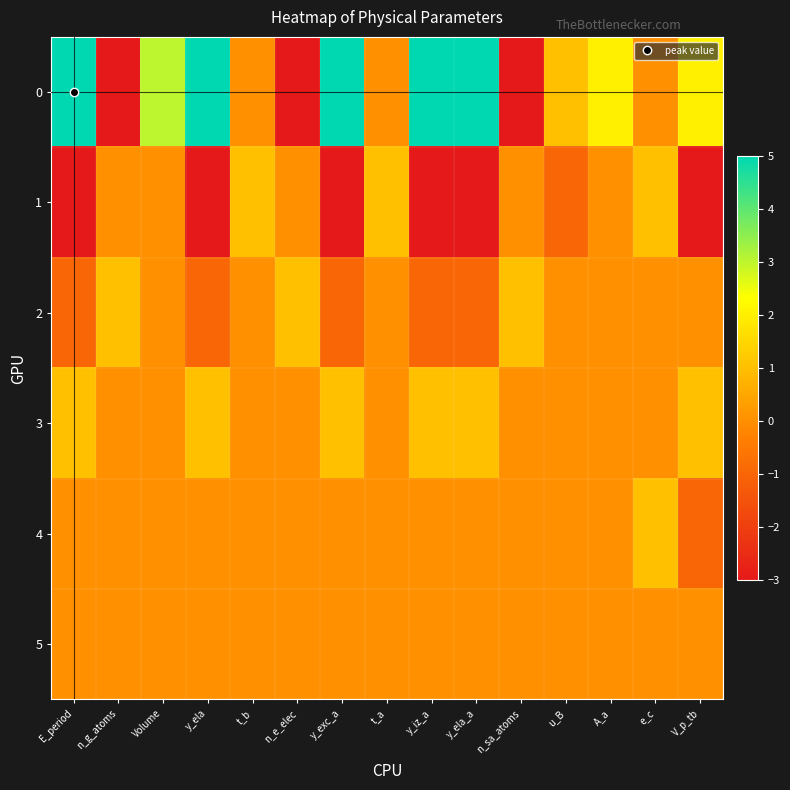

Reading left to right, transcribe all the data shown in this chart.

0: E_period=5	n_g_atoms=-3	Volume=3	y_ela=5	t_b=0	n_e_elec=-3	y_exc_a=5	t_a=0	y_iz_a=5	y_ela_a=5	n_sa_atoms=-3	u_B=1	A_a=2	e_c=0	V_p_tb=2
1: E_period=-3	n_g_atoms=0	Volume=0	y_ela=-3	t_b=1	n_e_elec=0	y_exc_a=-3	t_a=1	y_iz_a=-3	y_ela_a=-3	n_sa_atoms=0	u_B=-1	A_a=0	e_c=1	V_p_tb=-3
2: E_period=-1	n_g_atoms=1	Volume=0	y_ela=-1	t_b=0	n_e_elec=1	y_exc_a=-1	t_a=0	y_iz_a=-1	y_ela_a=-1	n_sa_atoms=1	u_B=0	A_a=0	e_c=0	V_p_tb=0
3: E_period=1	n_g_atoms=0	Volume=0	y_ela=1	t_b=0	n_e_elec=0	y_exc_a=1	t_a=0	y_iz_a=1	y_ela_a=1	n_sa_atoms=0	u_B=0	A_a=0	e_c=0	V_p_tb=1
4: E_period=0	n_g_atoms=0	Volume=0	y_ela=0	t_b=0	n_e_elec=0	y_exc_a=0	t_a=0	y_iz_a=0	y_ela_a=0	n_sa_atoms=0	u_B=0	A_a=0	e_c=1	V_p_tb=-1
5: E_period=0	n_g_atoms=0	Volume=0	y_ela=0	t_b=0	n_e_elec=0	y_exc_a=0	t_a=0	y_iz_a=0	y_ela_a=0	n_sa_atoms=0	u_B=0	A_a=0	e_c=0	V_p_tb=0